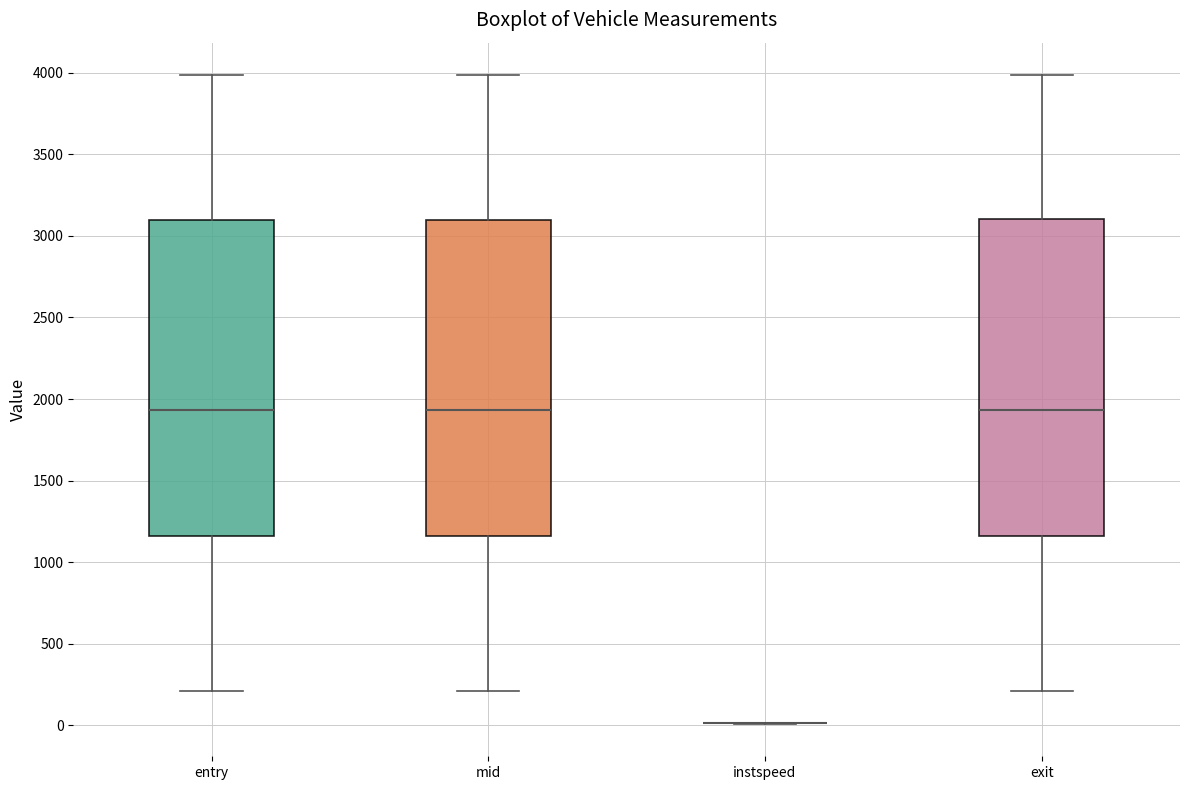

Reading left to right, transcribe this box plot: for each box, give where its median line is, the range the box spans, and where its two whiskers end, as read against the y-axis. The values are not printed on the chart, so give them approximately, as read against the axis.

entry: median 1950, box 1150 to 3100, whiskers 200 to 4000
mid: median 1950, box 1150 to 3100, whiskers 200 to 4000
instspeed: box collapsed to a line at 0, whiskers 0 to 0
exit: median 1950, box 1150 to 3100, whiskers 200 to 4000